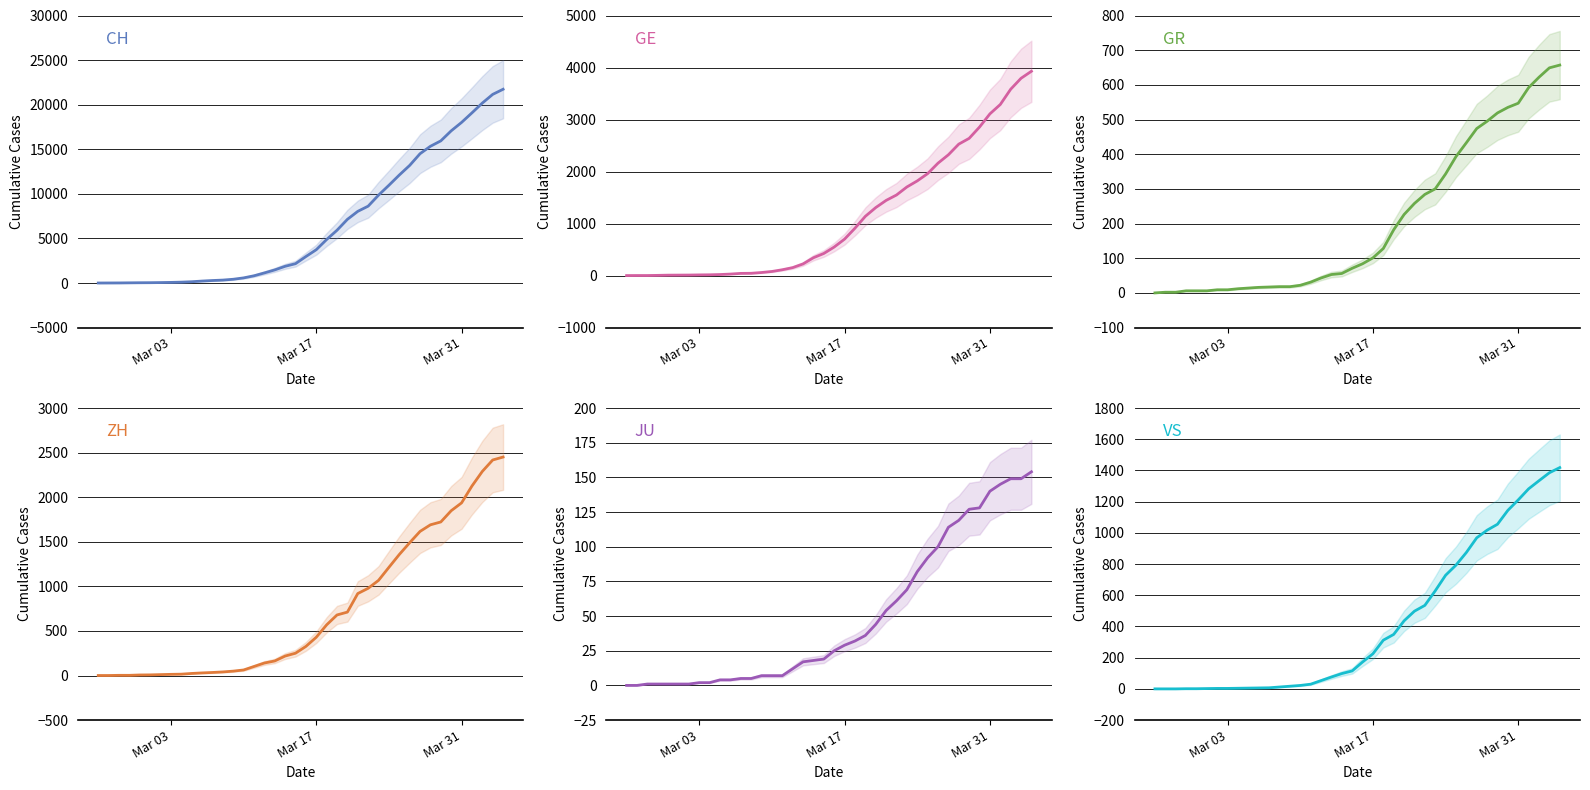

Which series has the largest range (max minus min)?

CH